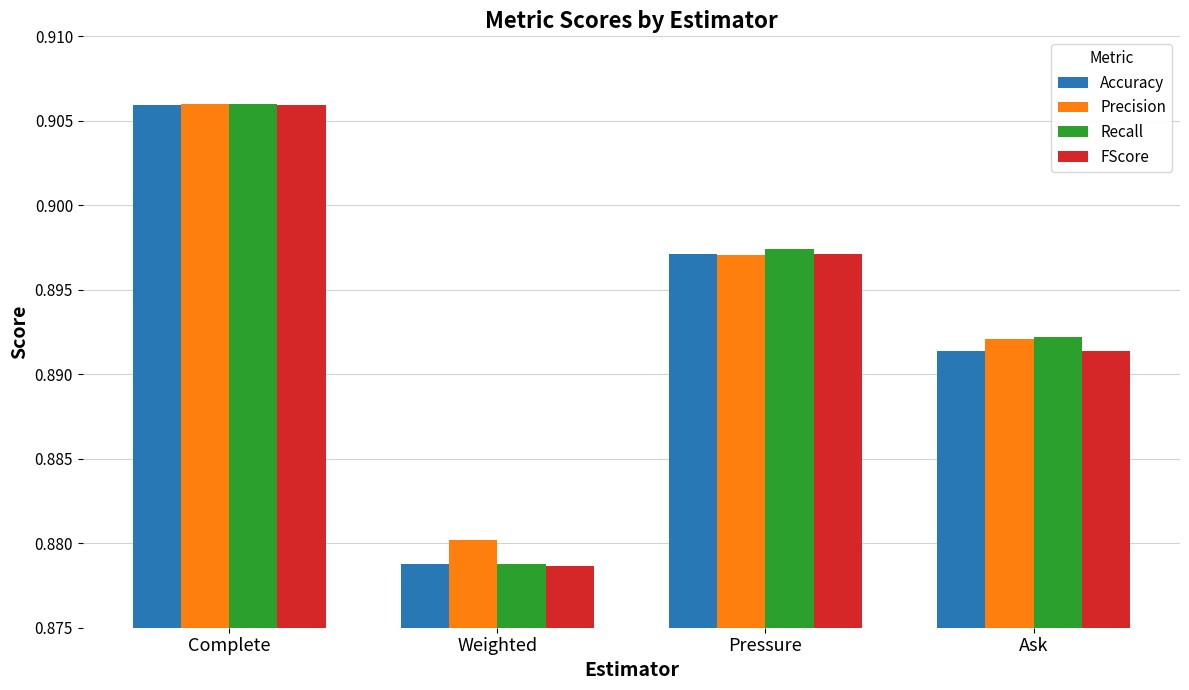

How many categories are shown in the chart?

4